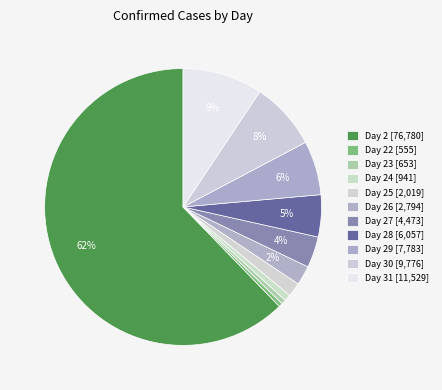

Count the number of slices in the pie.

11